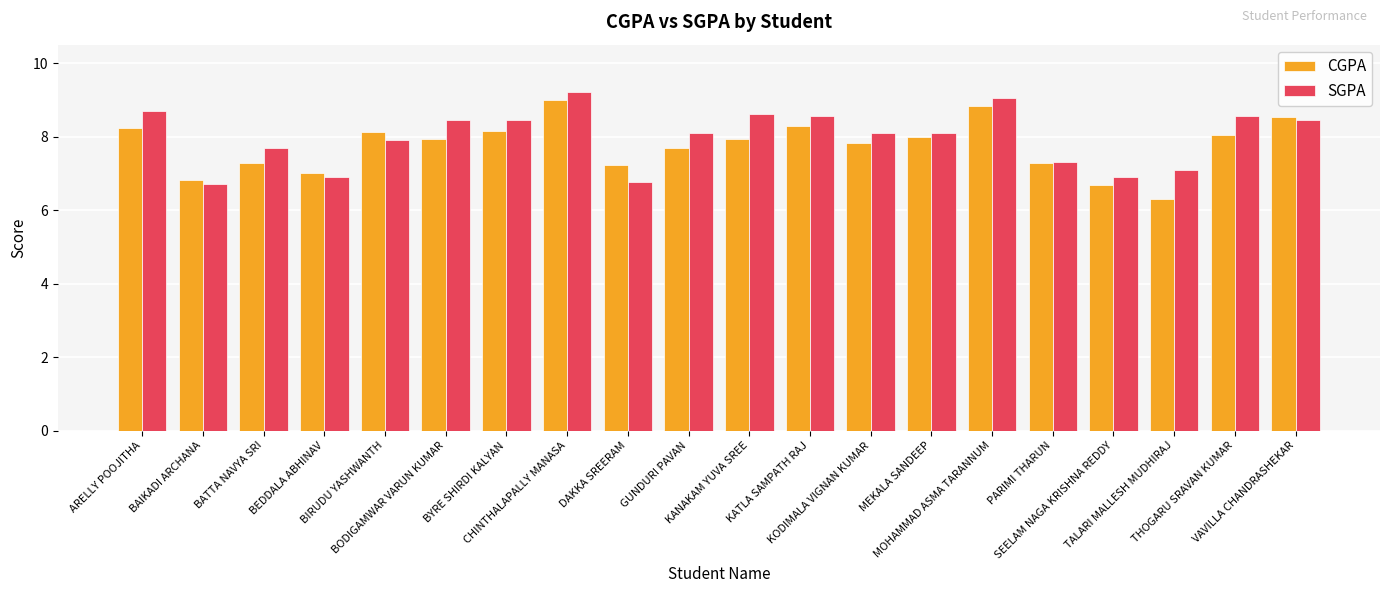

Is it true that CGPA equals 7.2 at DAKKA SREERAM?

True